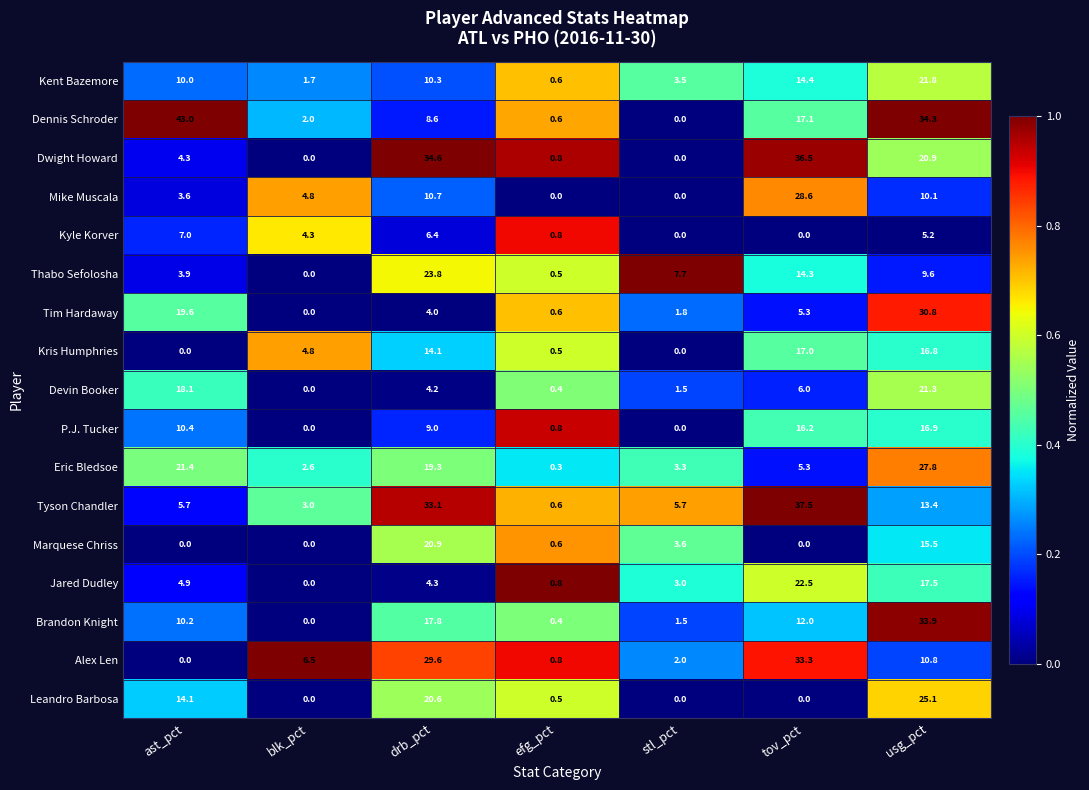

How many data points in Leandro Barbosa are above 0?

4